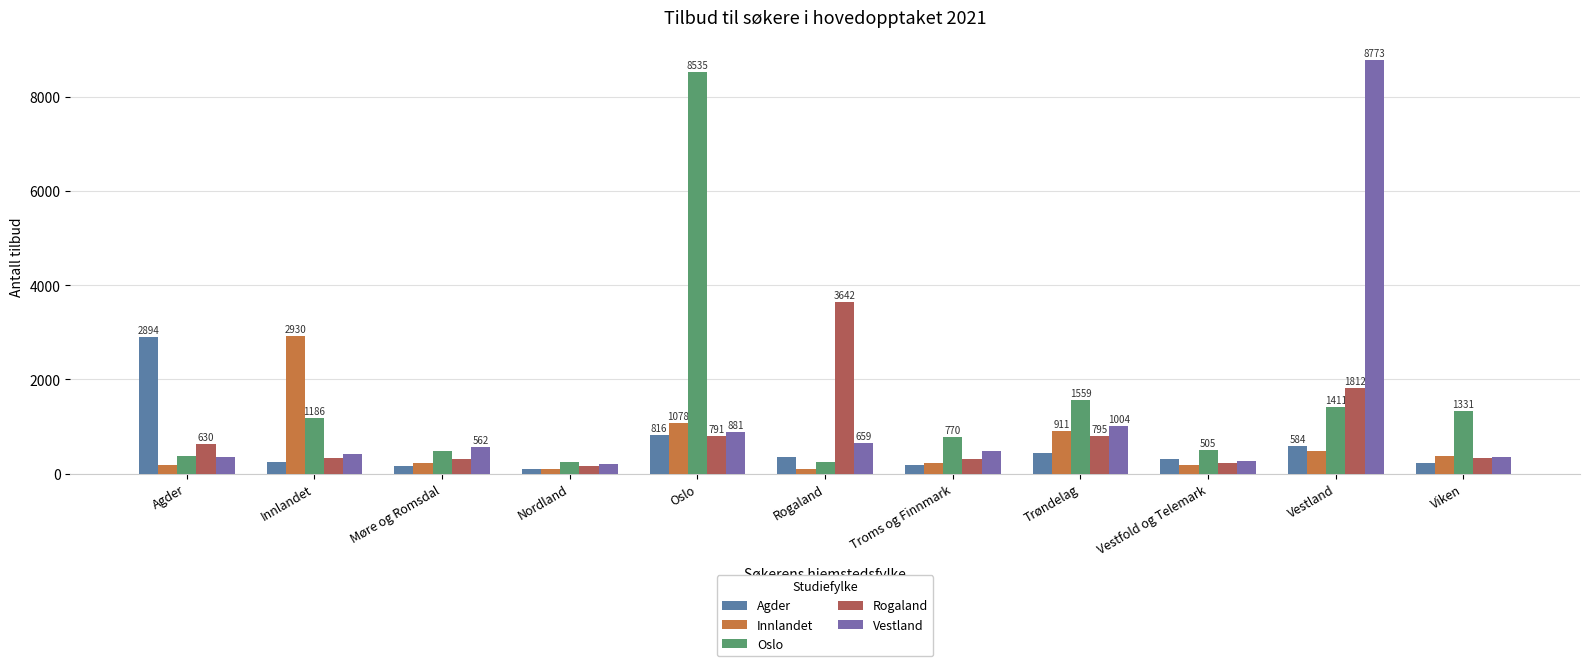

What is the label of the 6th bar from the right?

Rogaland